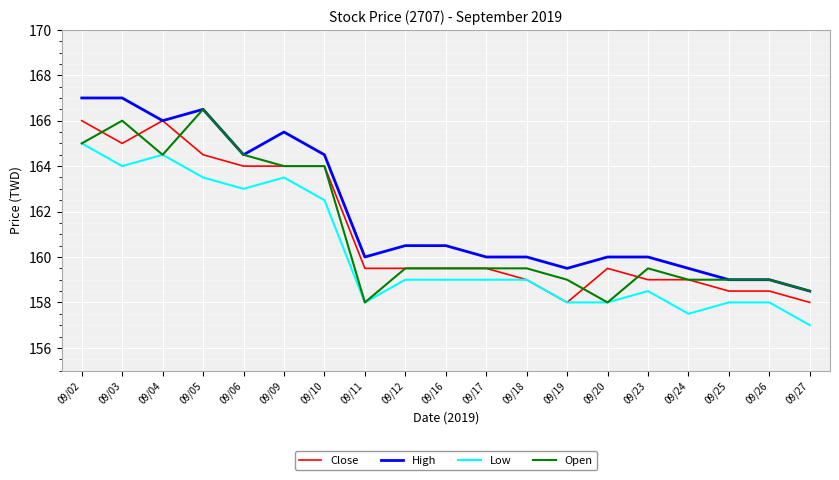

Reading left to right, list all the values displayed in this chart.

Close: 166.0	165.0	166.0	164.5	164.0	164.0	164.0	159.5	159.5	159.5	159.5	159.0	158.0	159.5	159.0	159.0	158.5	158.5	158.0
High: 167.0	167.0	166.0	166.5	164.5	165.5	164.5	160.0	160.5	160.5	160.0	160.0	159.5	160.0	160.0	159.5	159.0	159.0	158.5
Low: 165.0	164.0	164.5	163.5	163.0	163.5	162.5	158.0	159.0	159.0	159.0	159.0	158.0	158.0	158.5	157.5	158.0	158.0	157.0
Open: 165.0	166.0	164.5	166.5	164.5	164.0	164.0	158.0	159.5	159.5	159.5	159.5	159.0	158.0	159.5	159.0	159.0	159.0	158.5